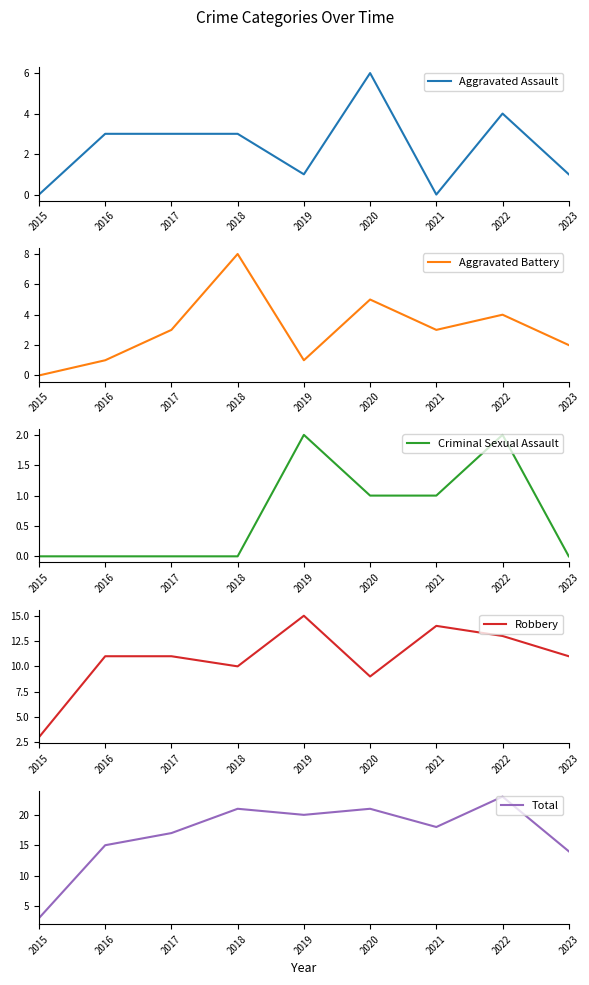

How many values in the Criminal Sexual Assault series exceed 0?

4